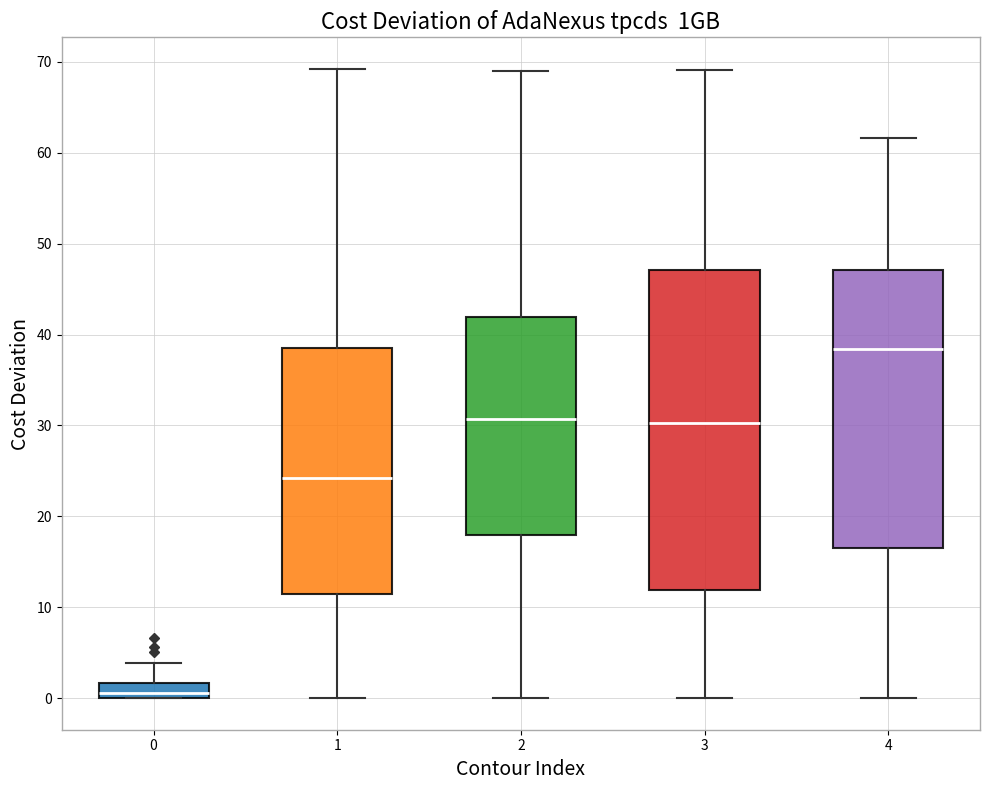

Where is the upper edge of the box at x = 3 on the y-axis? The values are not printed on the chart, so give them approximately, as read against the axis.

47